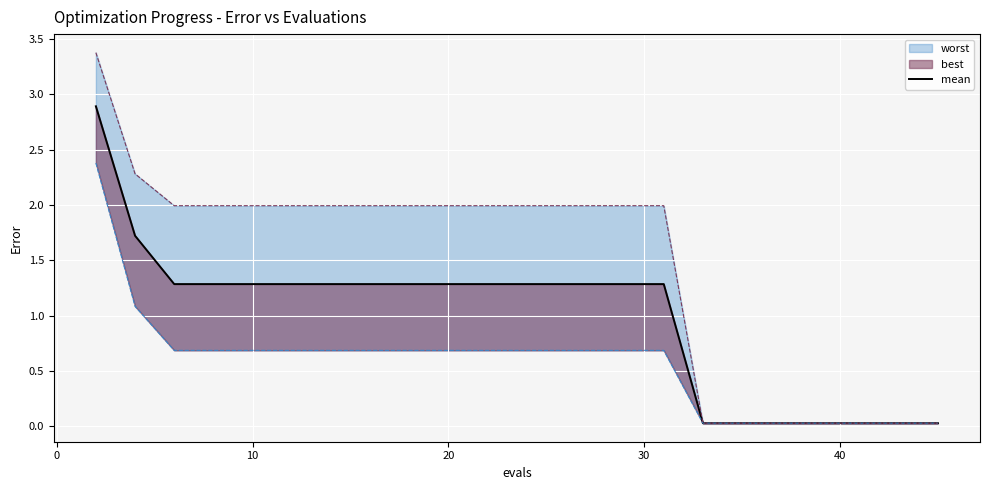

What is the average value?

1.1